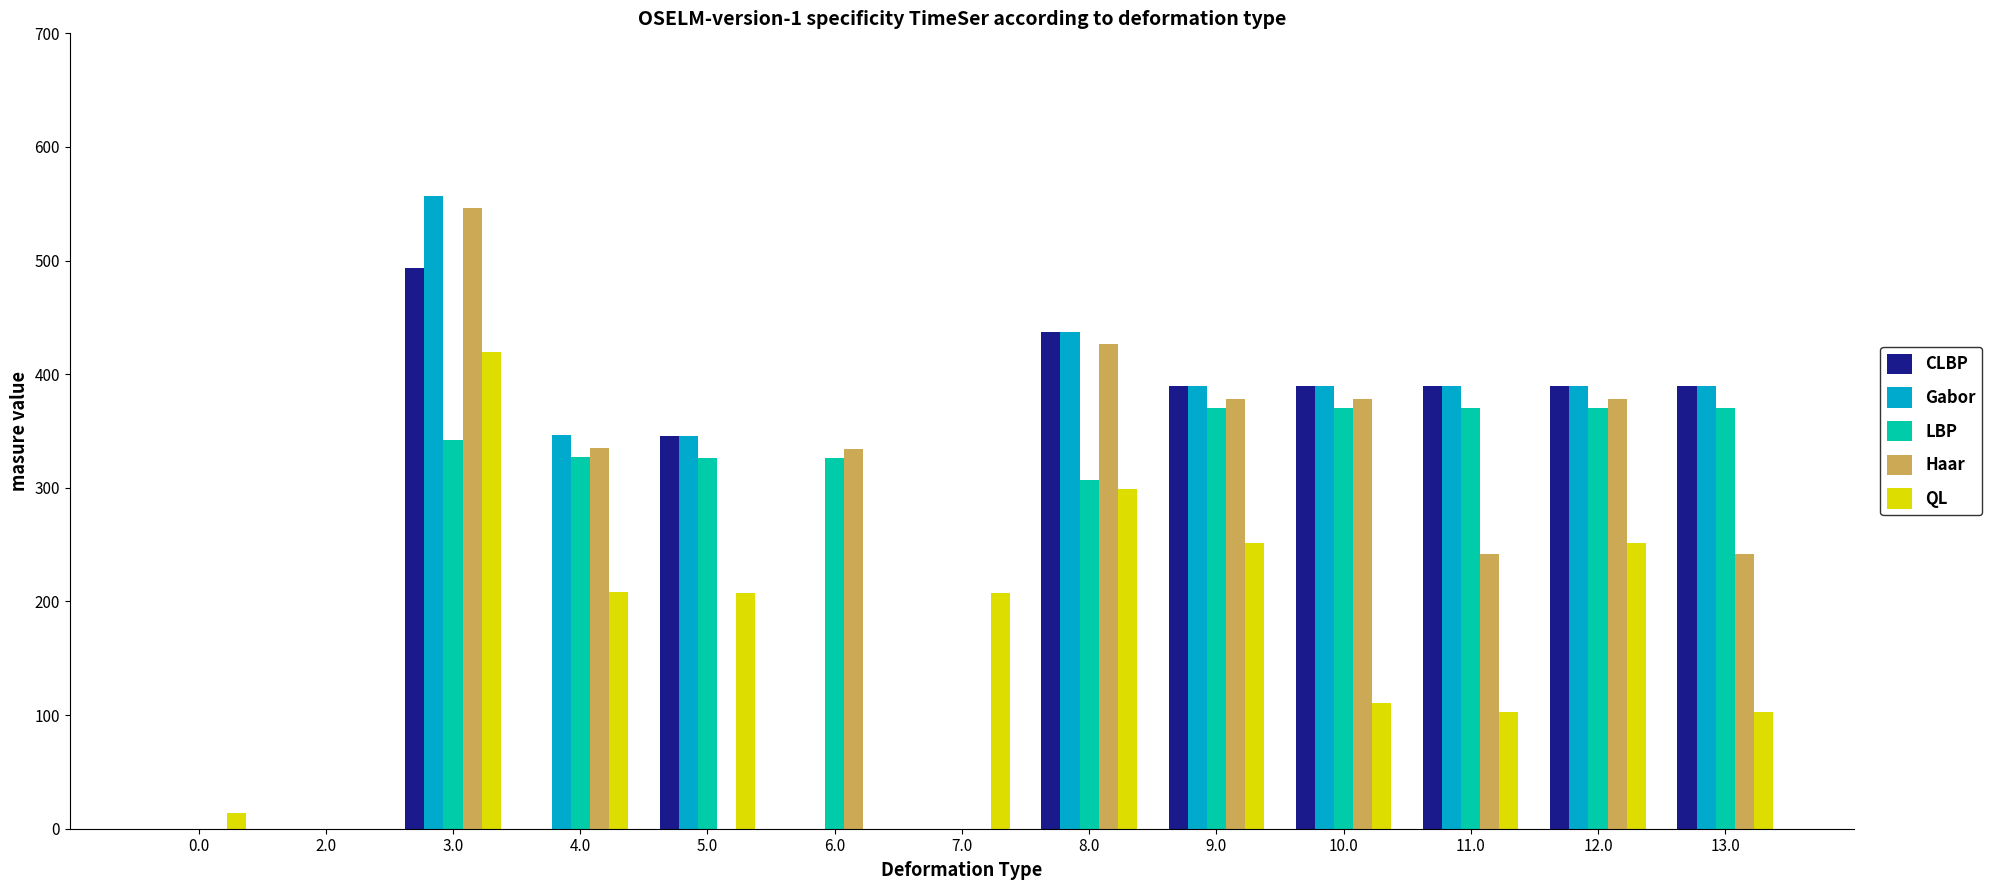

What is the maximum value shown in the chart?

557.2